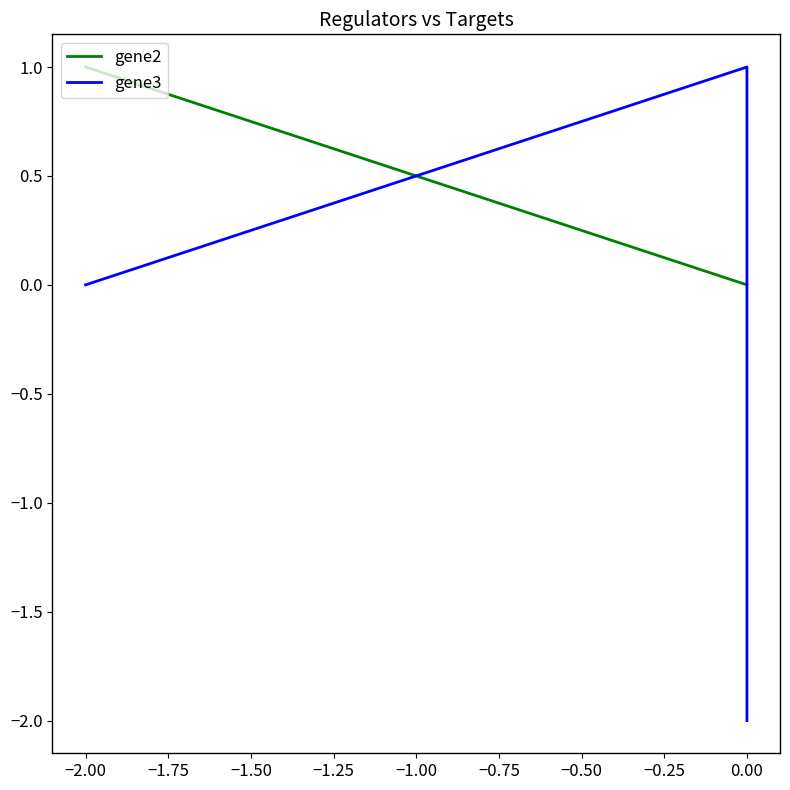

What is the highest value of the gene3 series?

1